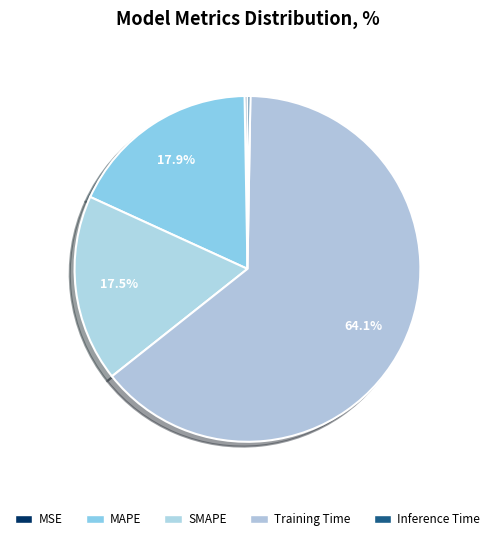

Does MAPE account for over 50% of the chart?

No